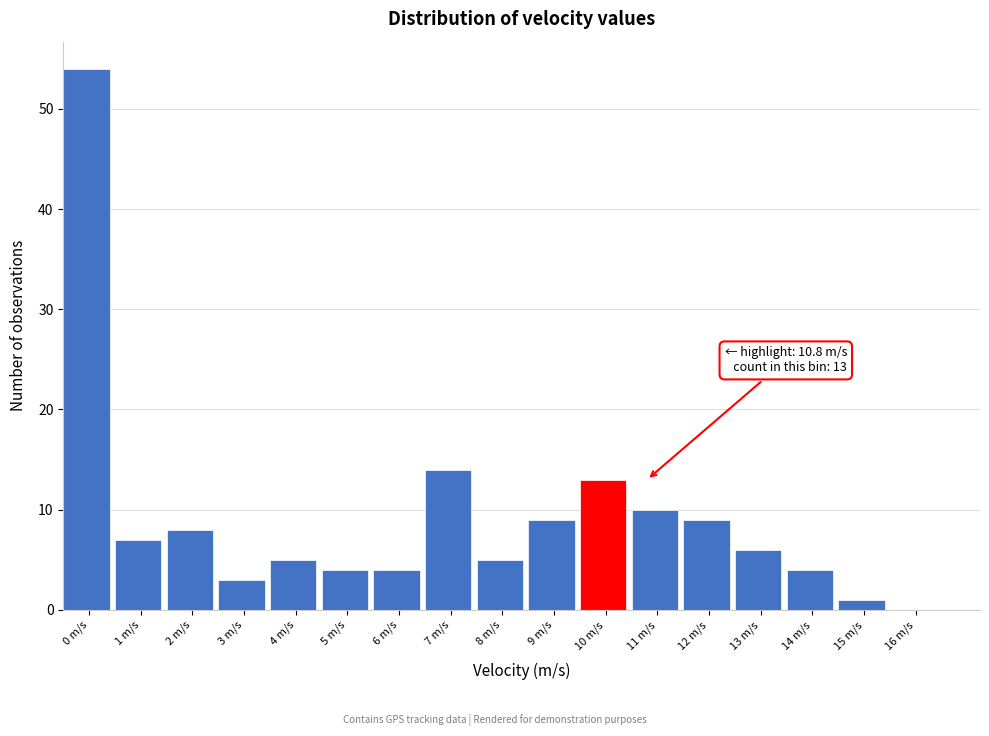

Reading left to right, what are all the values shown in this chart?

0 m/s=54	1 m/s=7	2 m/s=8	3 m/s=3	4 m/s=5	5 m/s=4	6 m/s=4	7 m/s=14	8 m/s=5	9 m/s=9	10 m/s=13	11 m/s=10	12 m/s=9	13 m/s=6	14 m/s=4	15 m/s=1	16 m/s=0